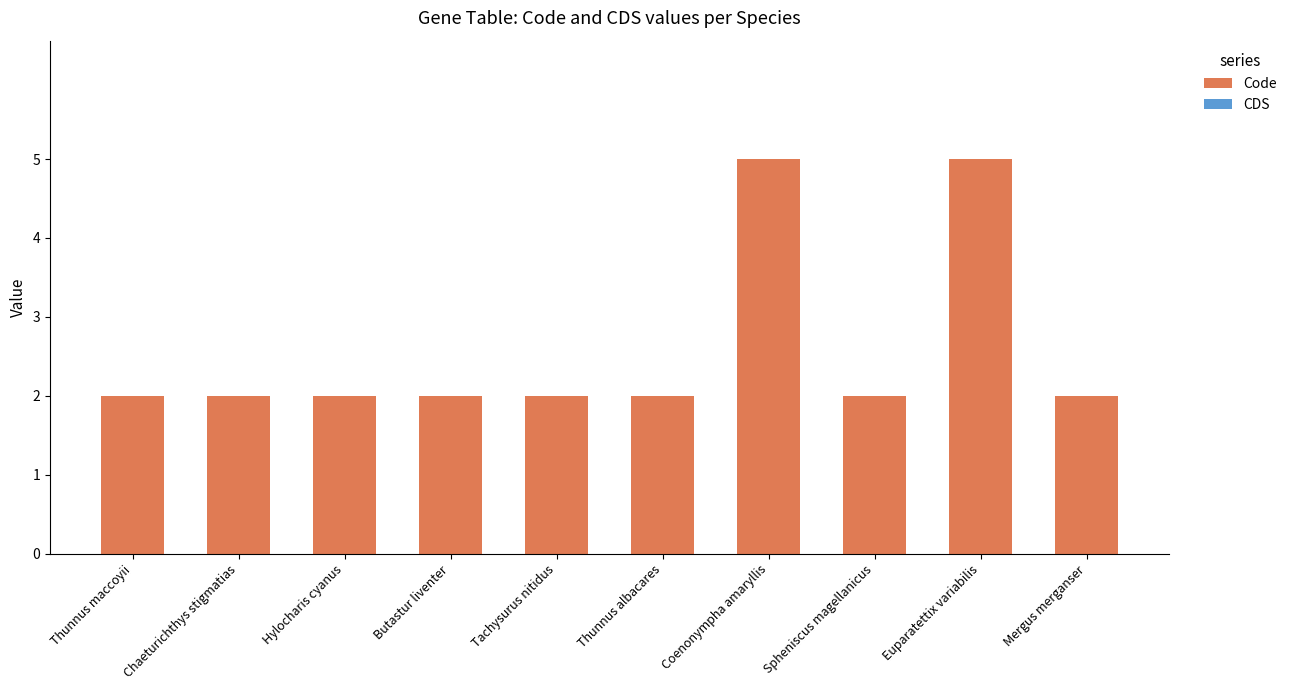

Reading left to right, list all the values displayed in this chart.

2	2	2	2	2	2	5	2	5	2